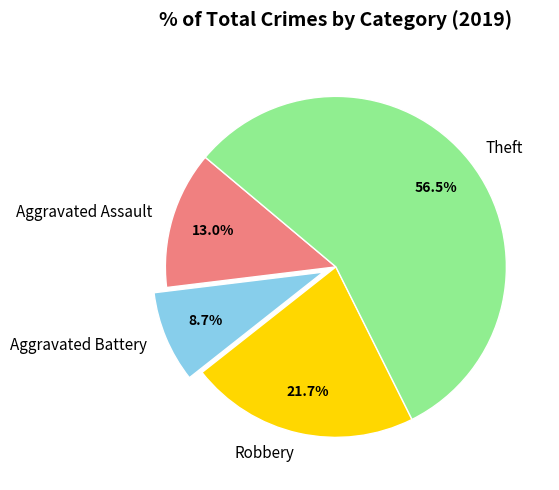

How many segments does this pie chart have?

4